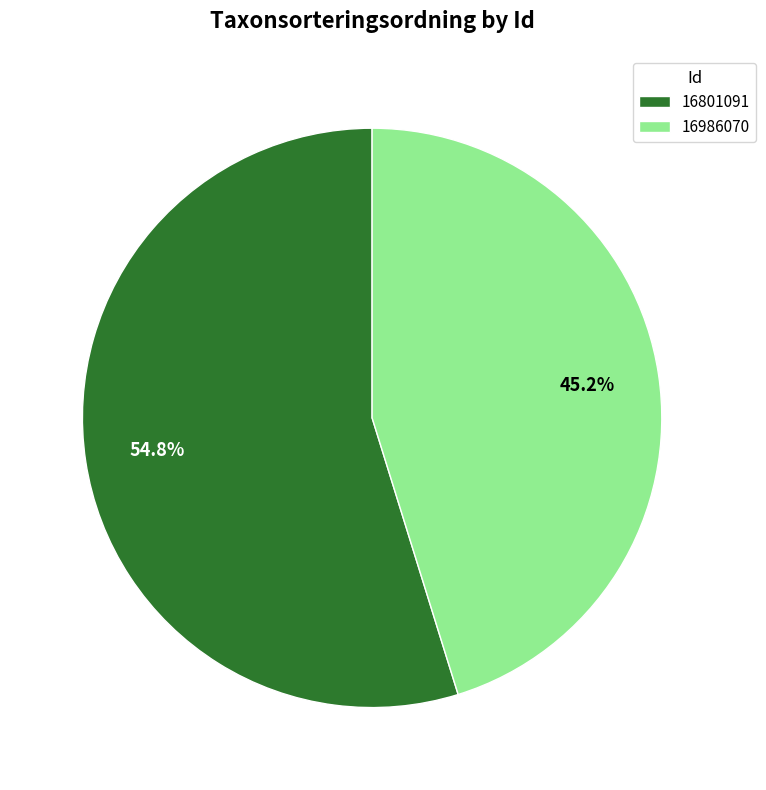

Rank the categories by value from lowest to highest.

16986070, 16801091